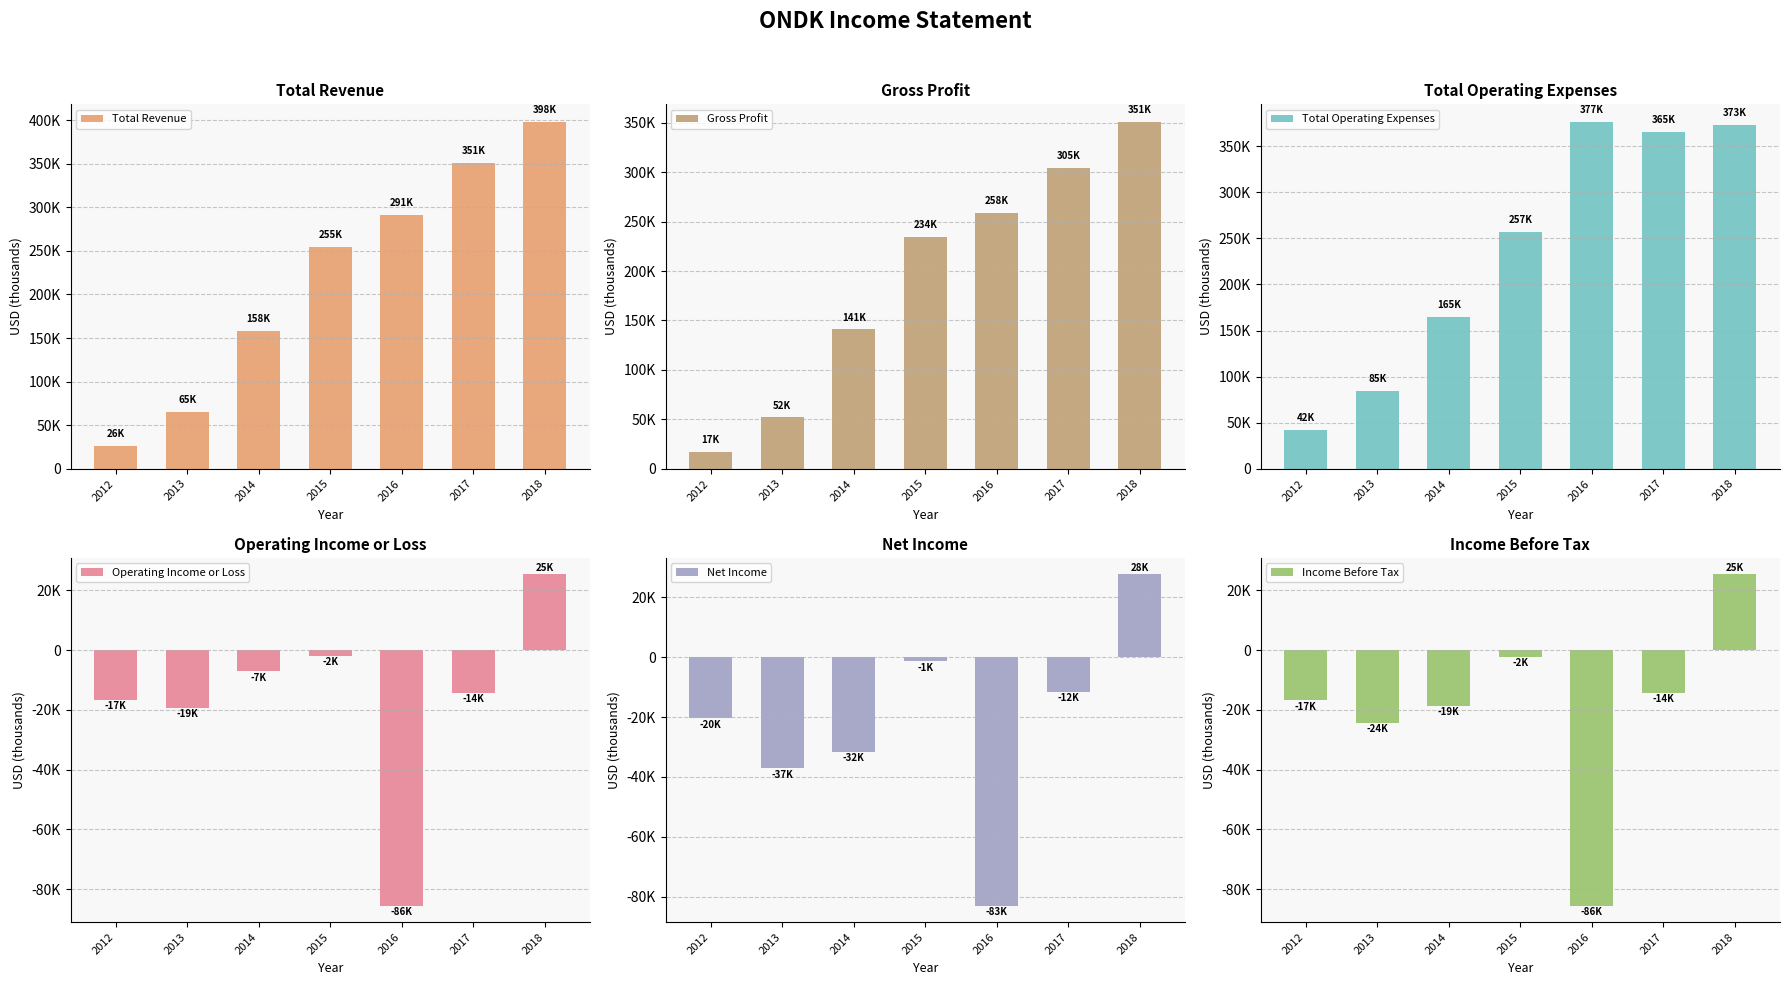

Reading left to right, transcribe all the data shown in this chart.

Total Revenue: 2012=25600	2013=65200	2014=158100	2015=254800	2016=291300	2017=351000	2018=398400
Gross Profit: 2012=17300	2013=51800	2014=140900	2015=234500	2016=258500	2017=304800	2018=351300
Total Operating Expenses: 2012=42300	2013=84600	2014=165100	2015=256700	2016=376800	2017=365300	2018=373100
Operating Income or Loss: 2012=-16600	2013=-19300	2014=-7100	2015=-1900	2016=-85500	2017=-14300	2018=25300
Net Income: 2012=-20300	2013=-37100	2014=-31600	2015=-1300	2016=-83000	2017=-11500	2018=27700
Income Before Tax: 2012=-16800	2013=-24400	2014=-18700	2015=-2200	2016=-85500	2017=-14300	2018=25300